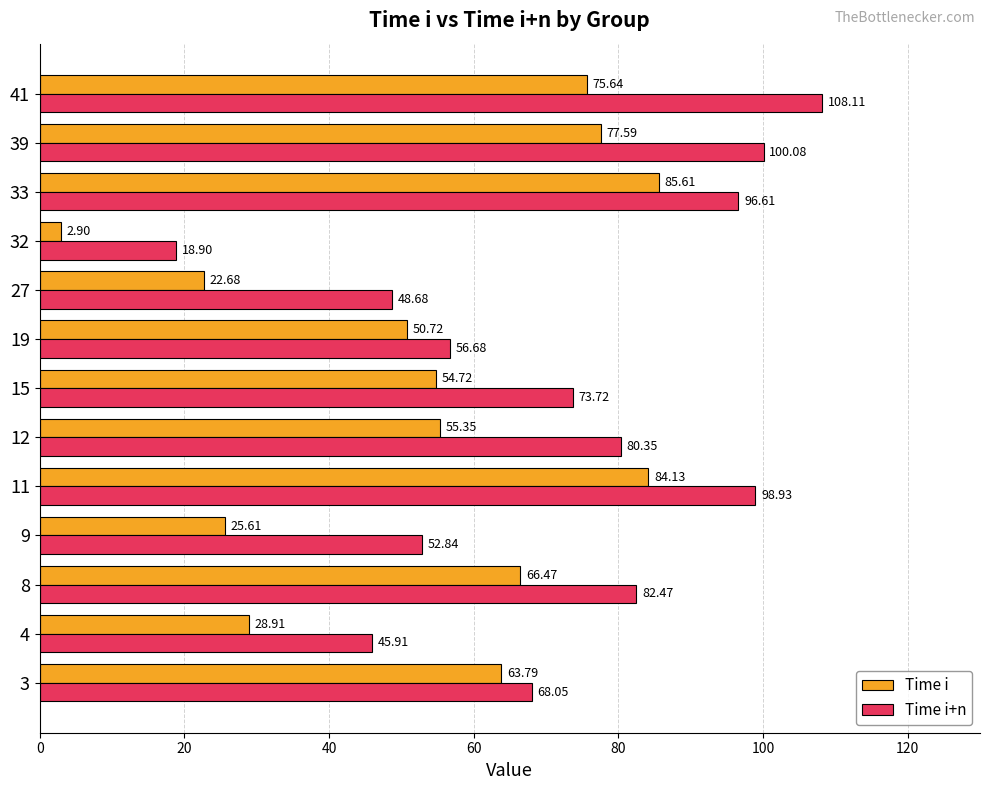

Rank the series at 19 from highest to lowest value.

Time i+n, Time i